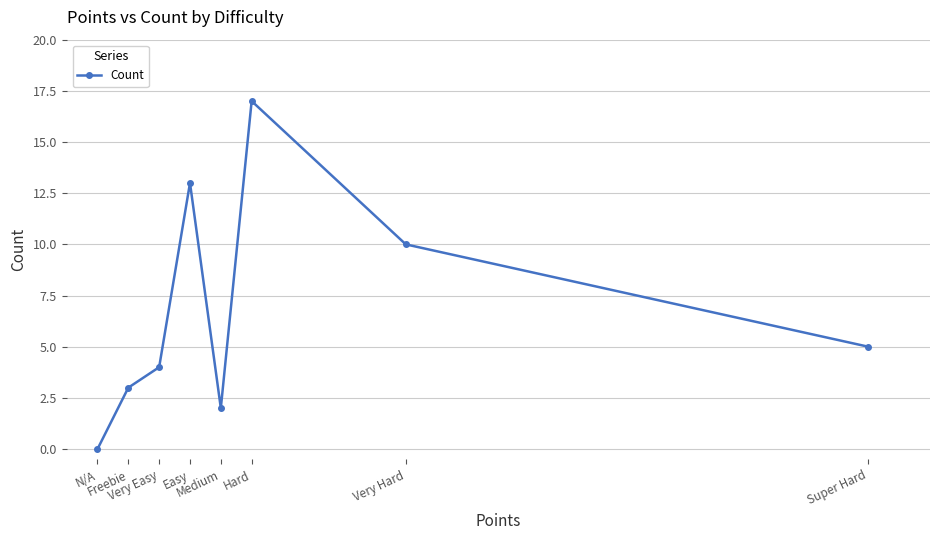

Reading left to right, what are all the values shown in this chart?

0	3	4	13	2	17	10	5